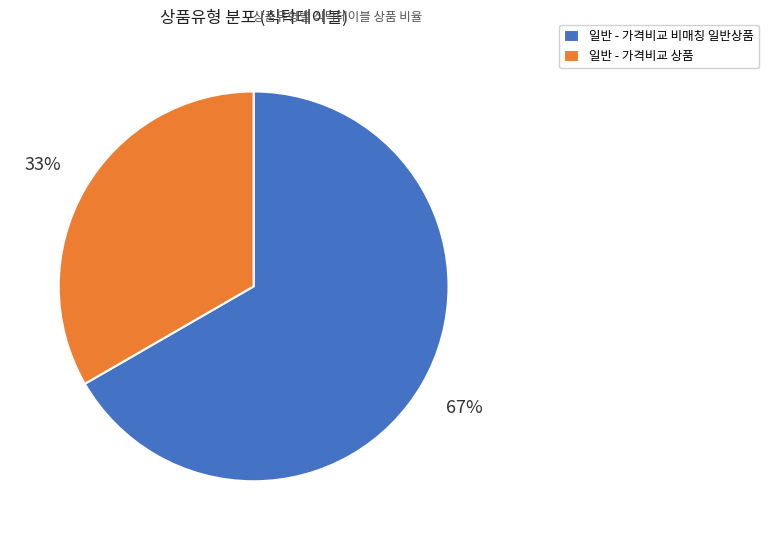

To the nearest percent, what portion does 일반 - 가격비교 상품 represent?

33%